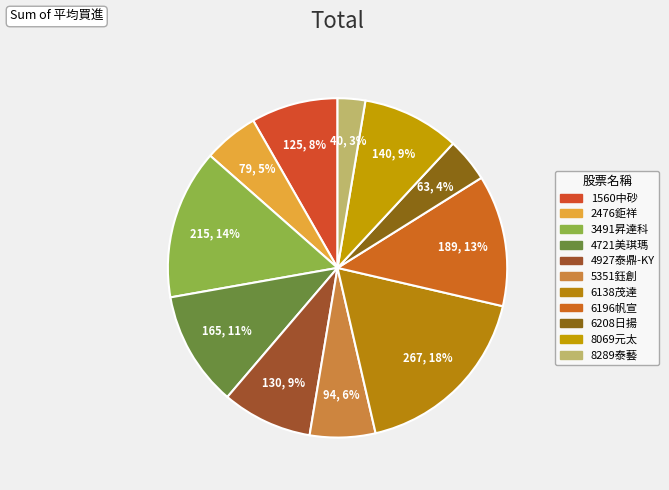

What is the largest slice in the pie chart?

6138茂達